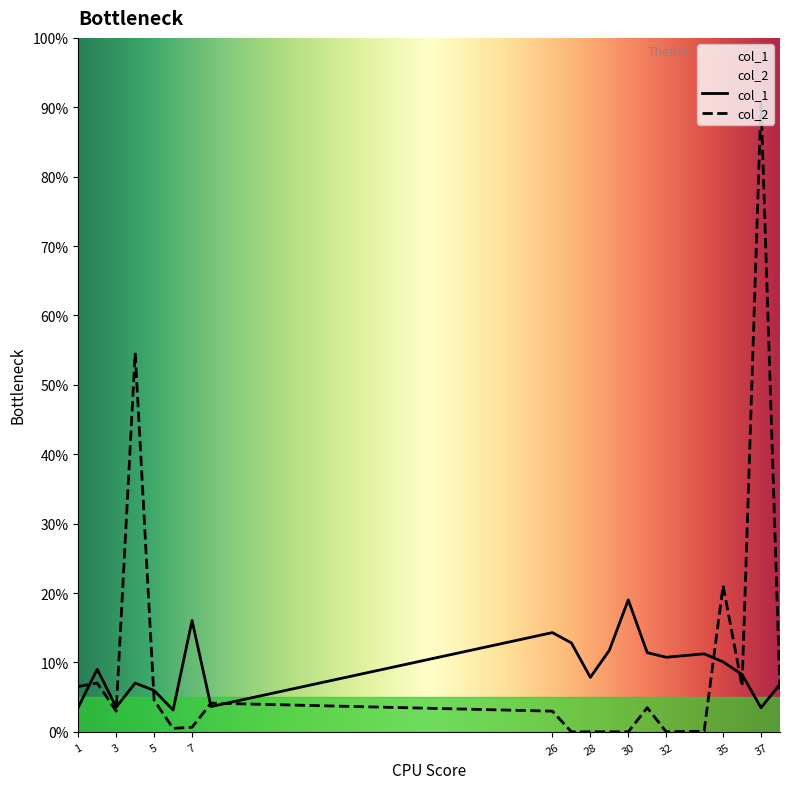

Between which two adjacent categories do col_2 and col_1 first intersect?

1 and 2